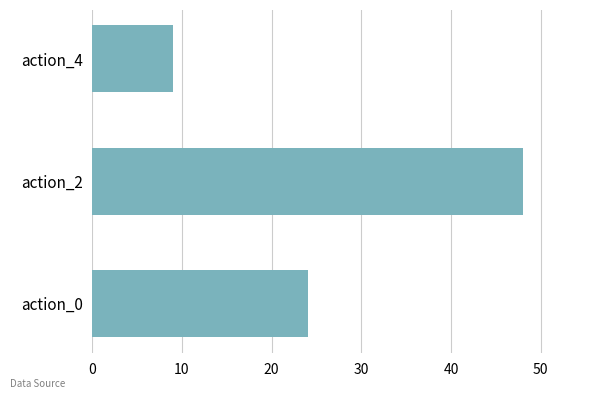

What is the greatest value displayed?

48